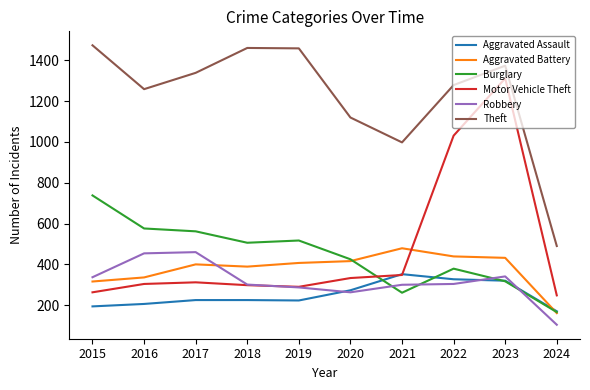

Which category has the lowest value in the Robbery series?

2024